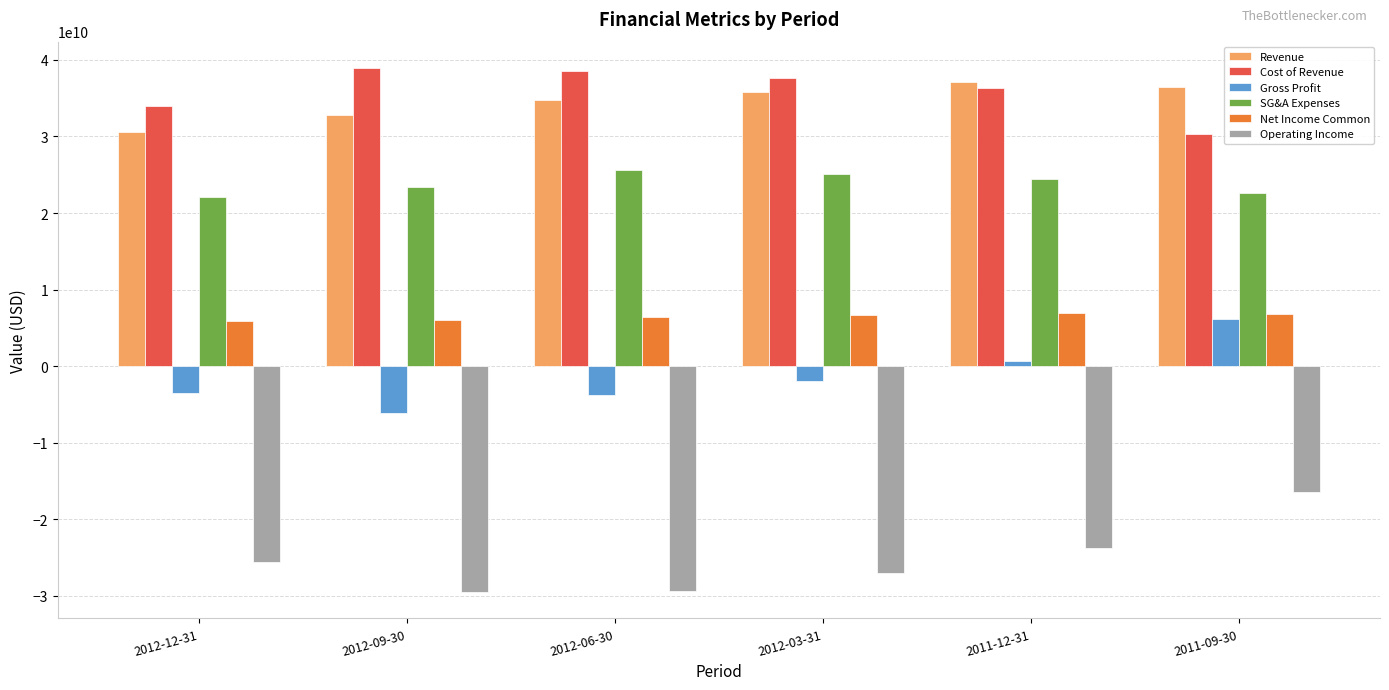

What is the label of the 6th bar from the right?

2012-12-31